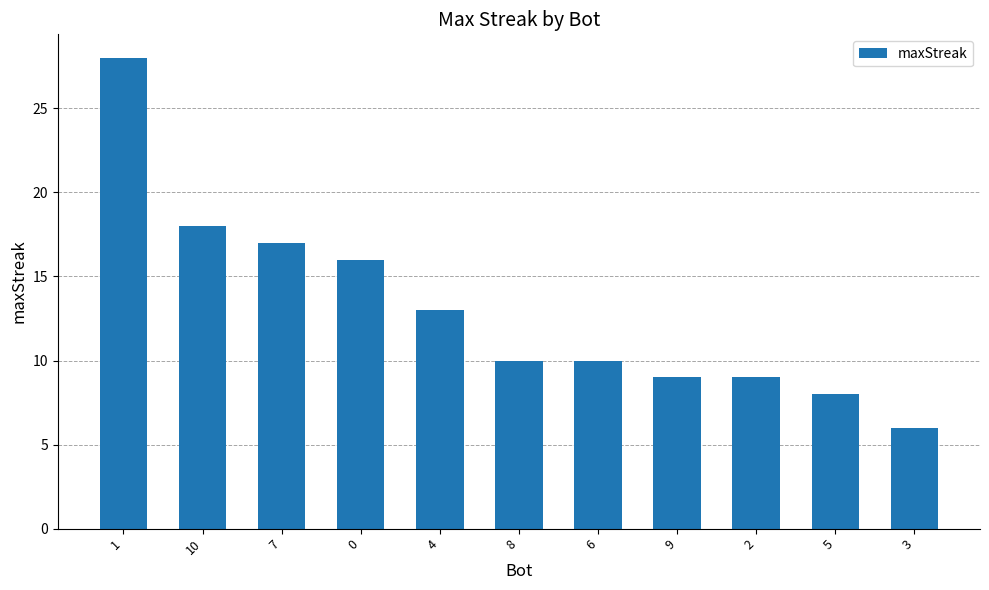

What is the value of the 2nd bar from the left?

18